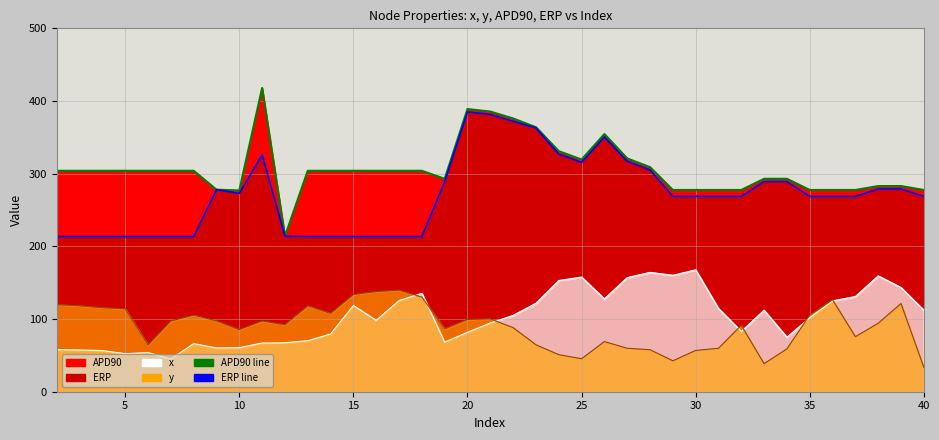

Between 2 and 29, which is larger?

29